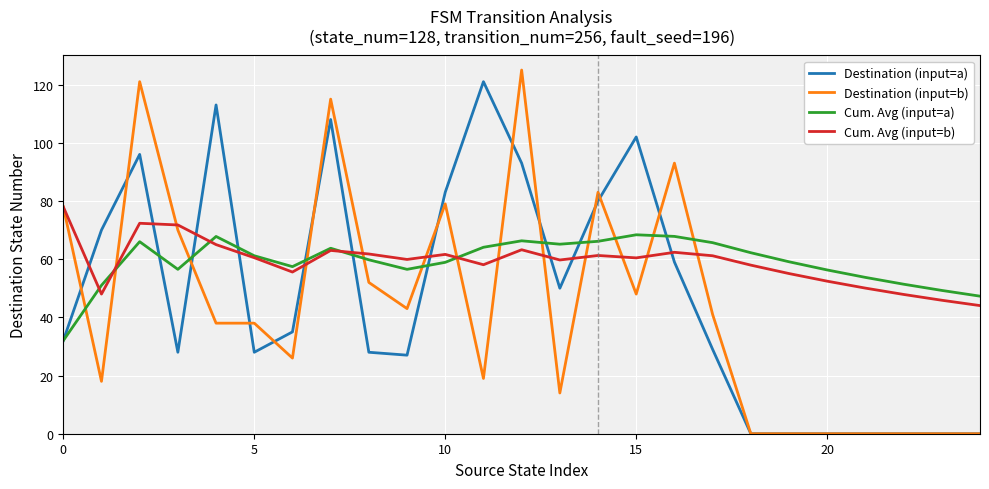

What is the highest value of the Destination (input=a) series?

121.0